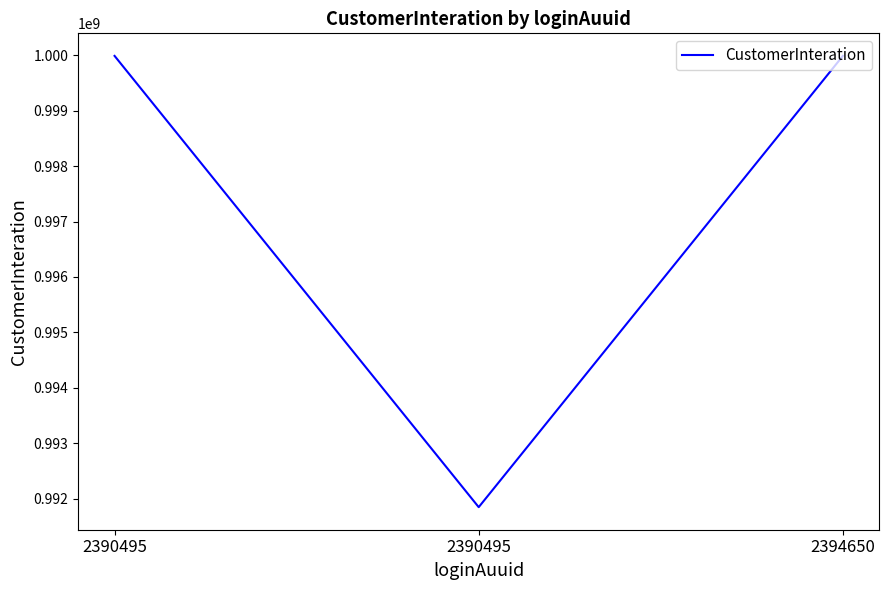

List the labels in order of value, smallest first.

2390495, 2390495, 2394650